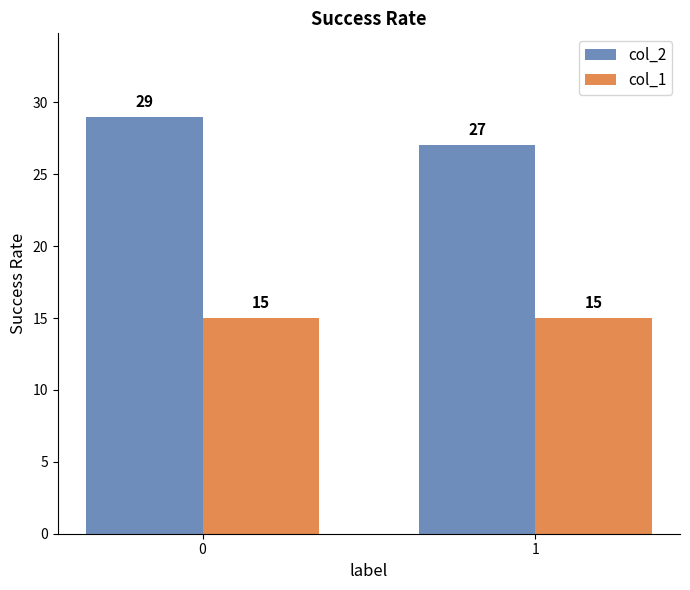

Rank the series by their average value, from lowest to highest.

col_1, col_2